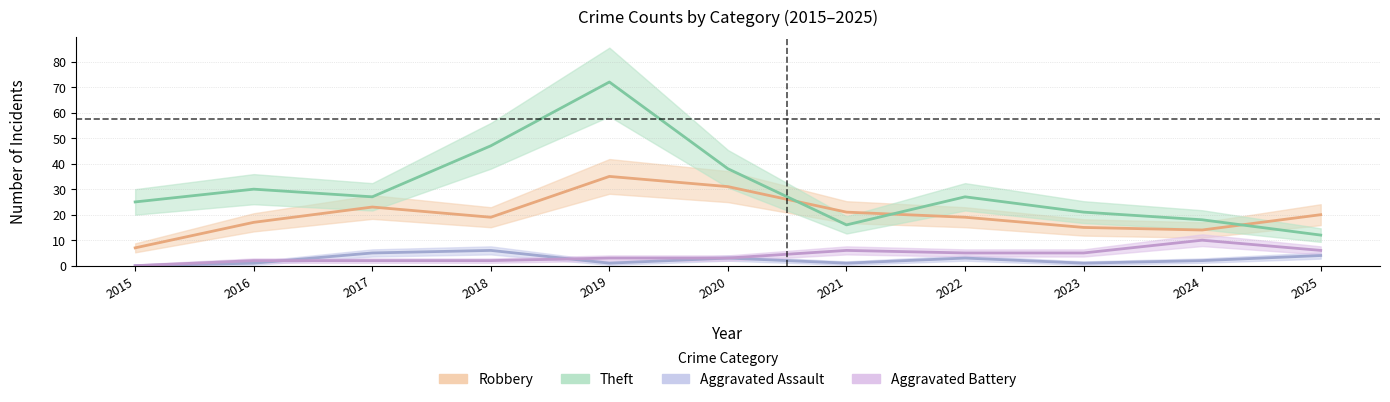

Between 2017 and 2018, which is larger?

2017